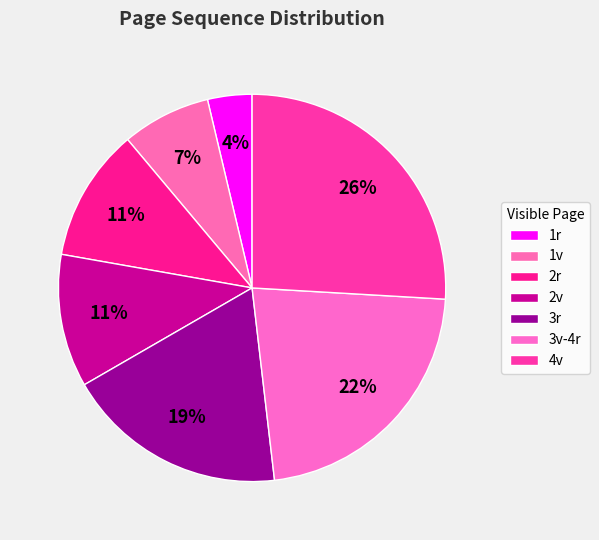

Between 3v-4r and 2v, which is larger?

3v-4r